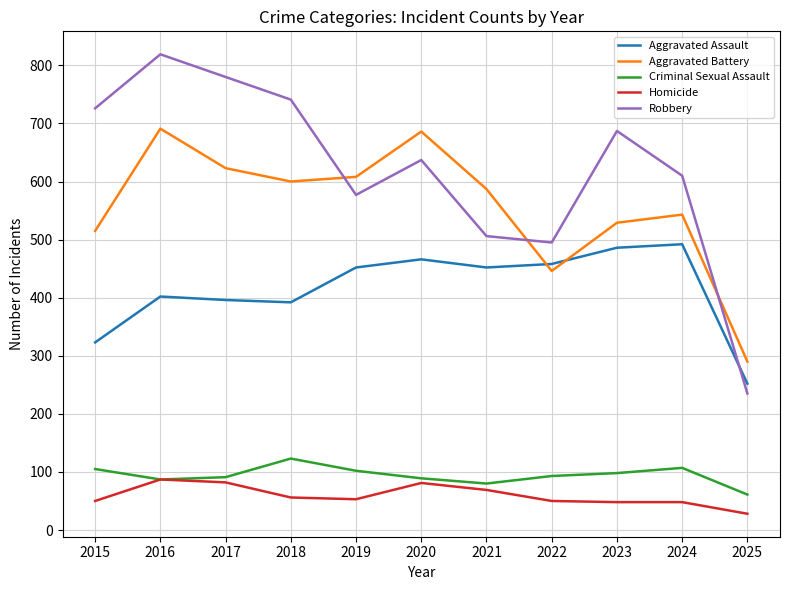

Which series has the largest range (max minus min)?

Robbery